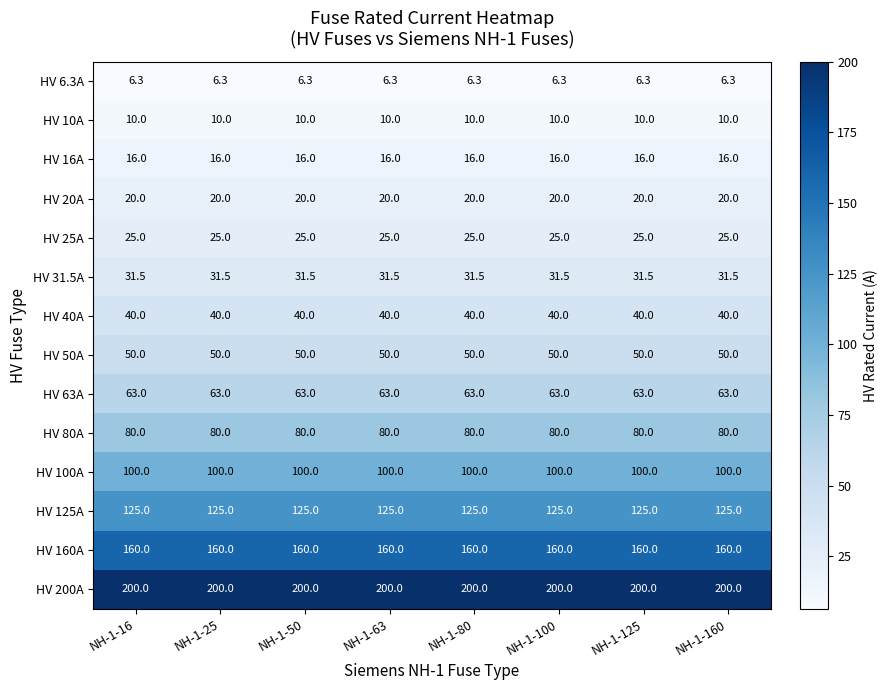

At NH-1-50, list the series in order from largest to smallest.

HV 200A, HV 160A, HV 125A, HV 100A, HV 80A, HV 63A, HV 50A, HV 40A, HV 31.5A, HV 25A, HV 20A, HV 16A, HV 10A, HV 6.3A